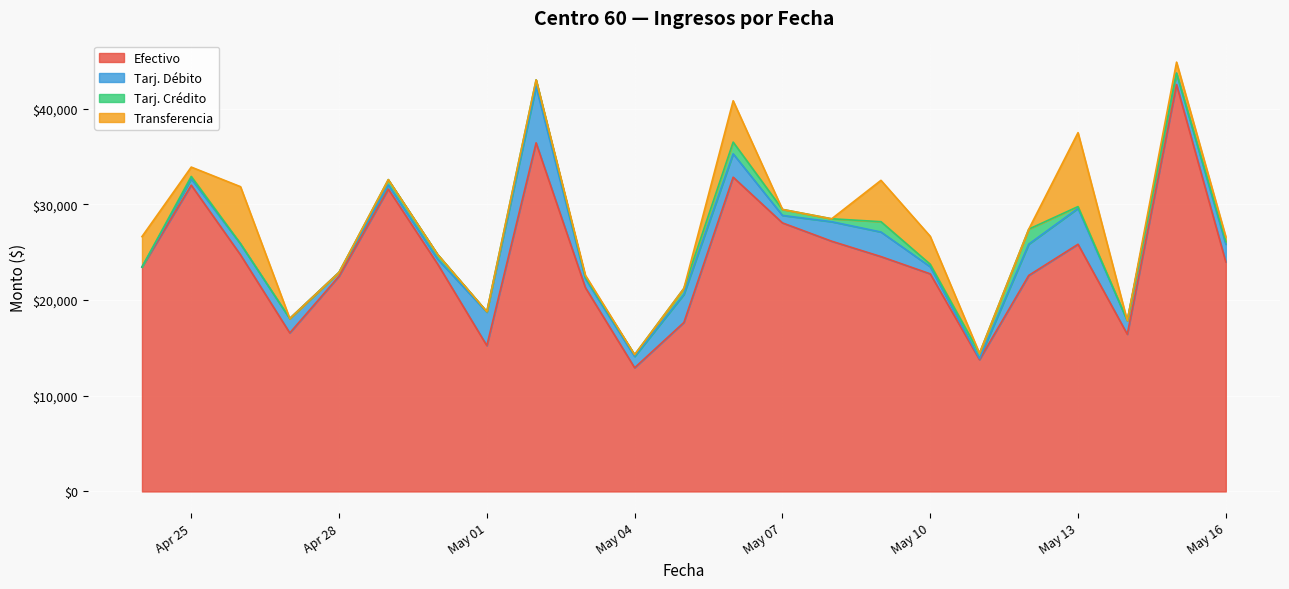

What is the maximum value shown in the chart?

42516.8